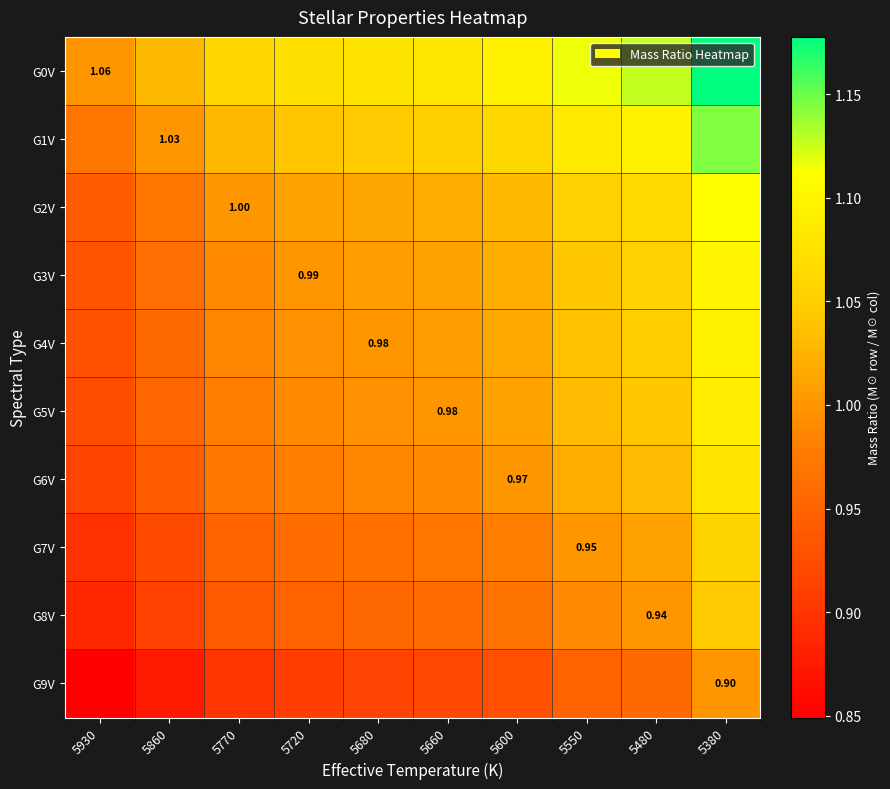

What is the lowest value of the G9V series?

0.8